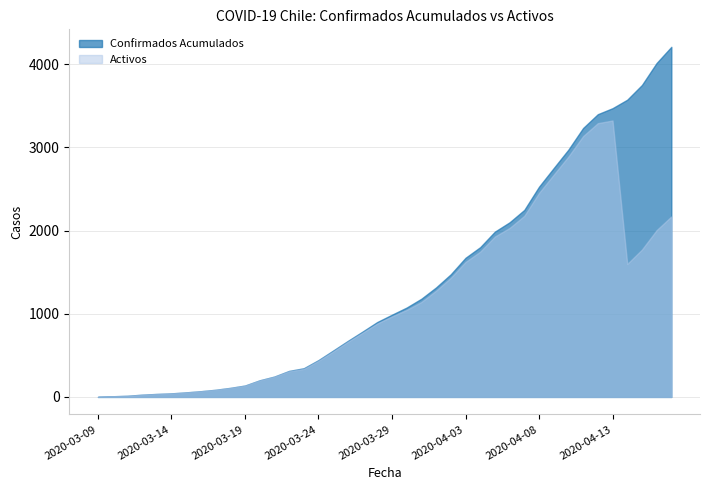

What is the label of the 9th point from the left?

2020-03-17